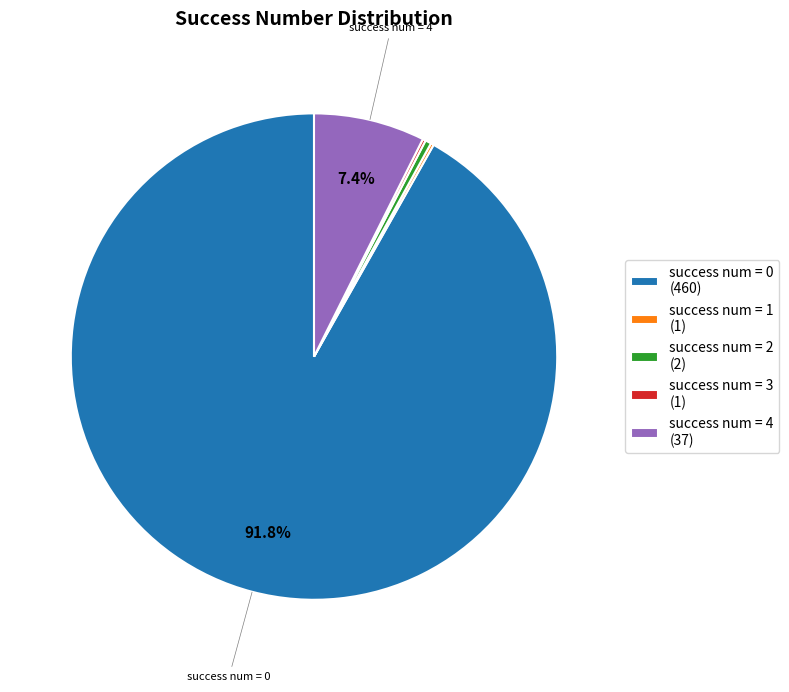

Do success num = 0 (460) and success num = 2 (2) together represent more than half of the pie?

Yes